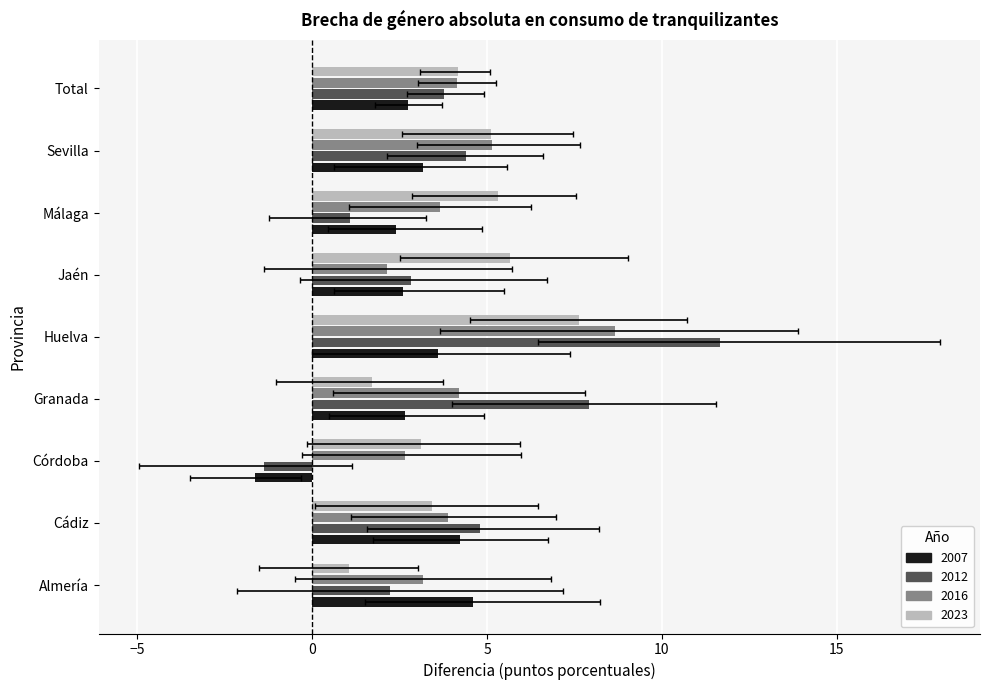

The 2023 series shows 5.7 at Jaén. True or false?

True